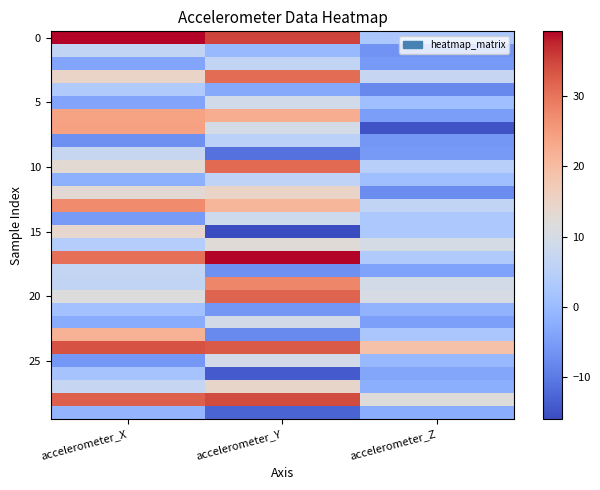

At how many categories does at least one series exceed 16?

3